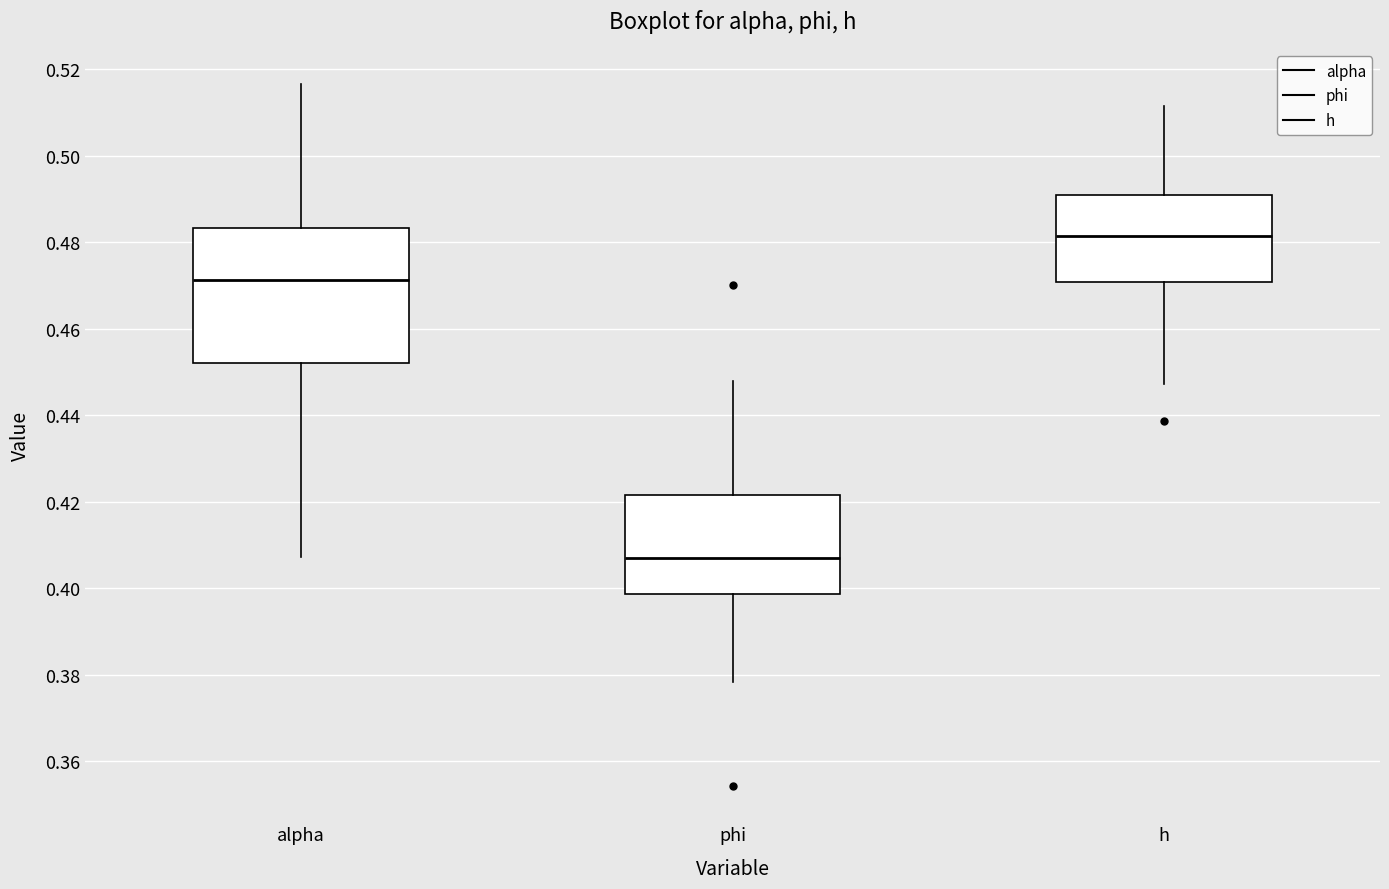

Where does the lower whisker of the box for h end on the y-axis? The values are not printed on the chart, so give them approximately, as read against the axis.

0.448